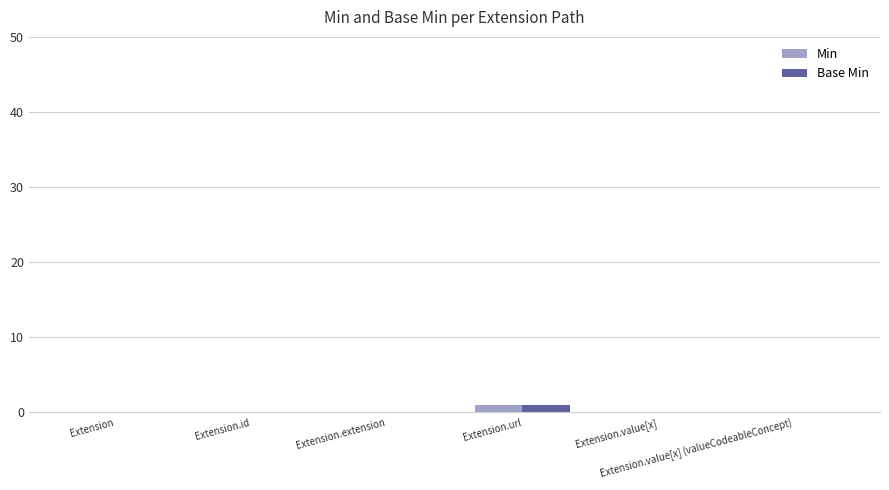

What are all the series names shown in the legend?

Min, Base Min